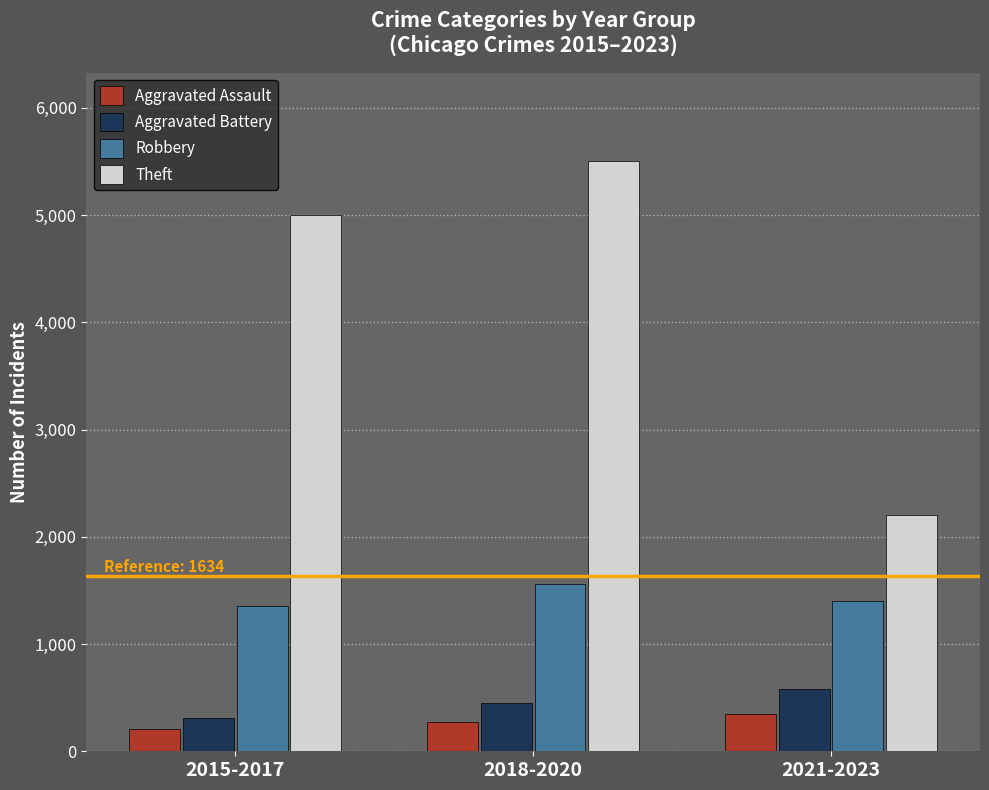

What are all the series names shown in the legend?

Aggravated Assault, Aggravated Battery, Robbery, Theft